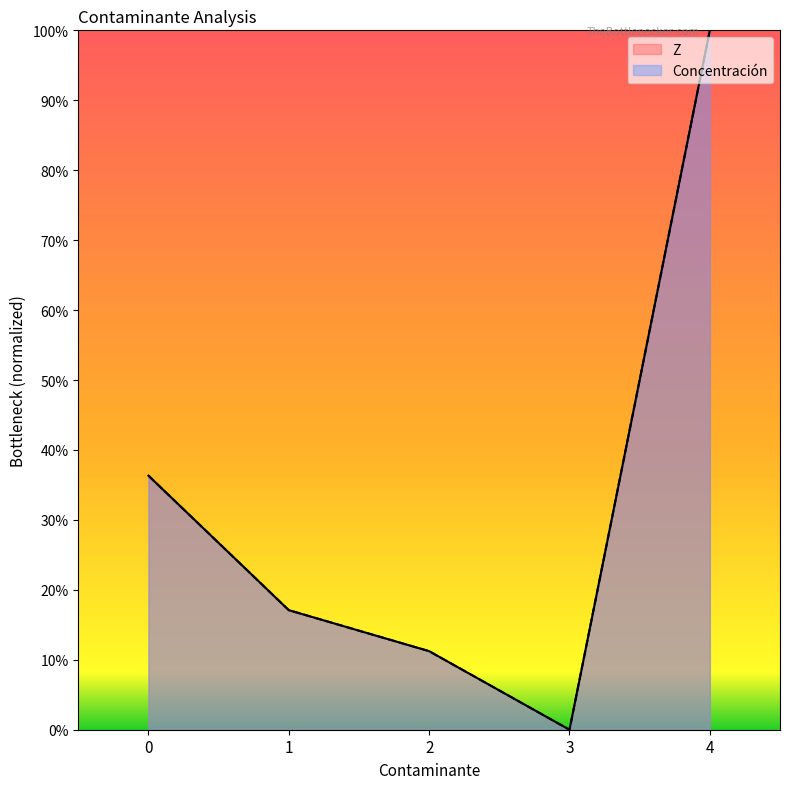

True or false: Concentración and Z intersect in this chart.

False